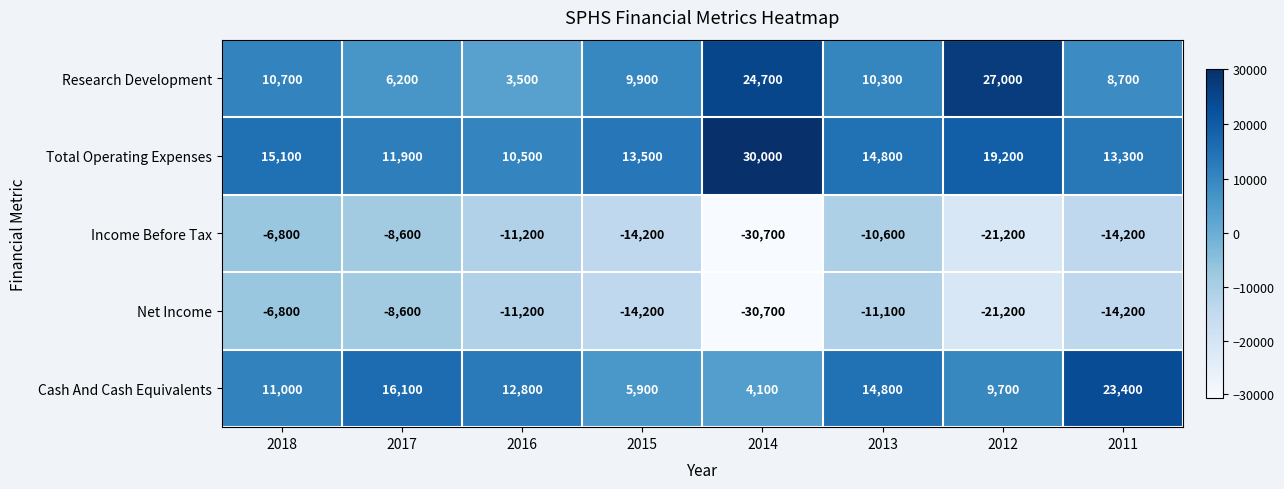

At which label does Cash And Cash Equivalents reach its minimum?

2014